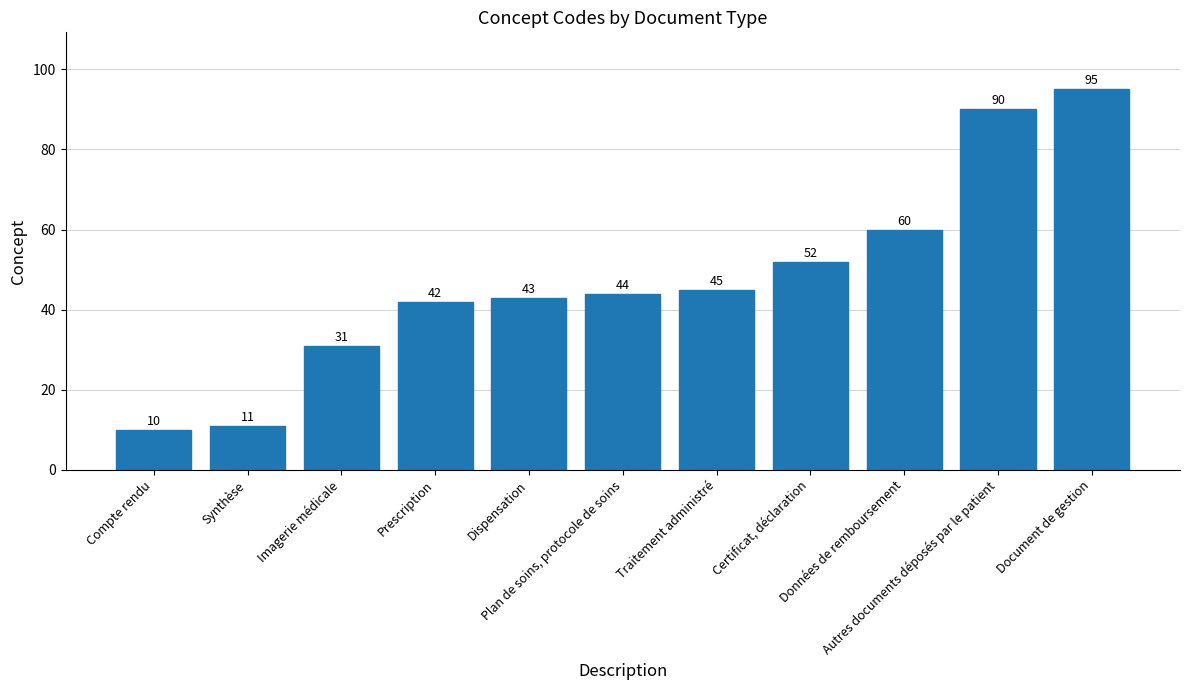

What is the value of the 3rd bar from the left?

31